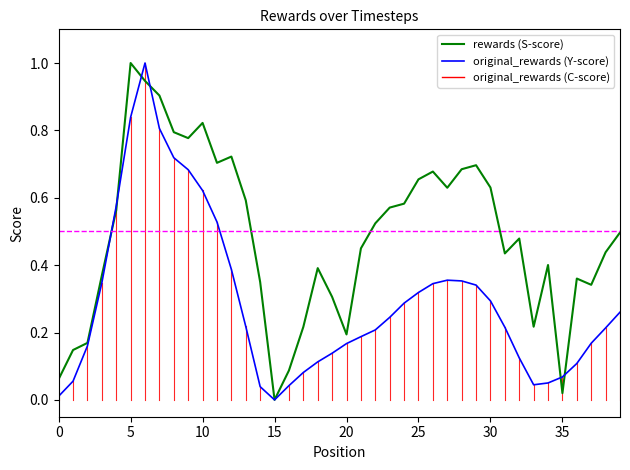

Rank the series by their average value, from highest to lowest.

rewards (S-score), original_rewards (Y-score)